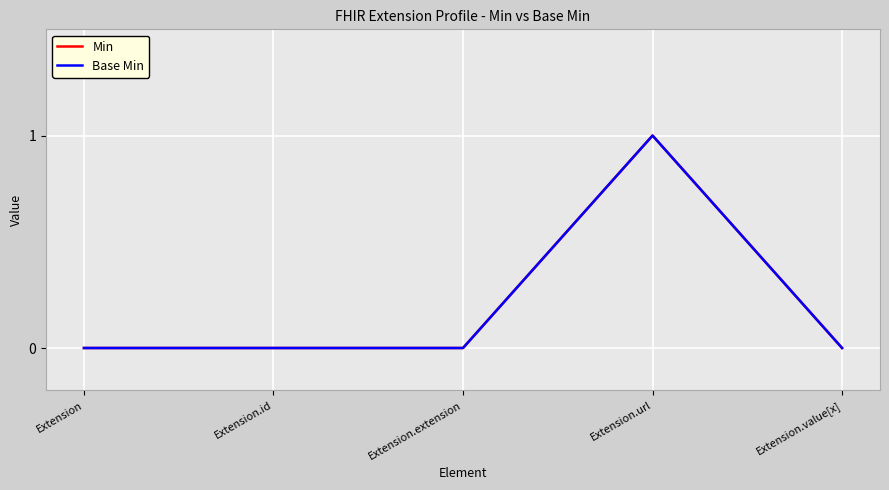

What position from the left is Extension.value[x]?

5